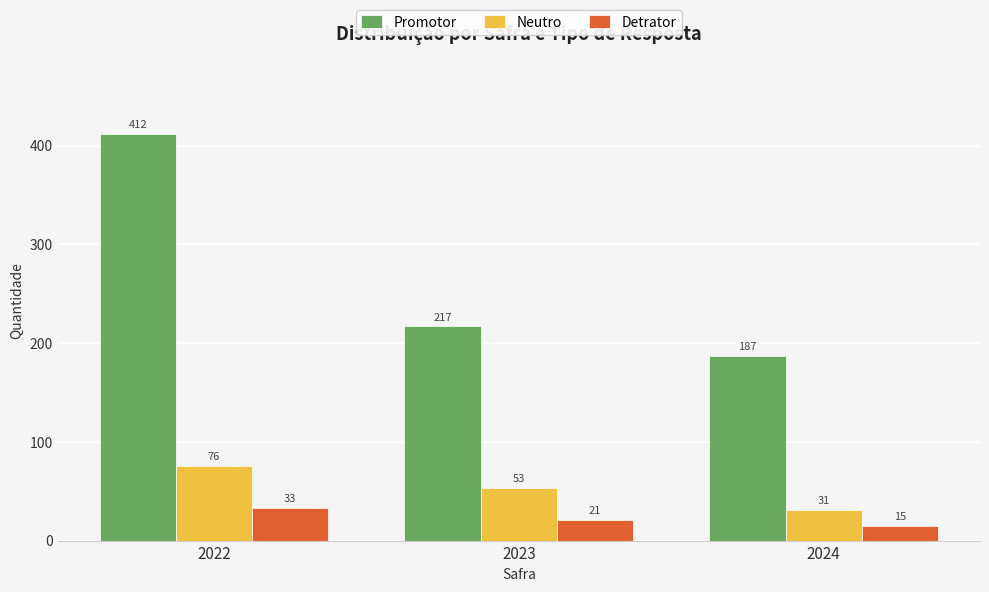

Rank the series at 2023 from highest to lowest value.

Promotor, Neutro, Detrator